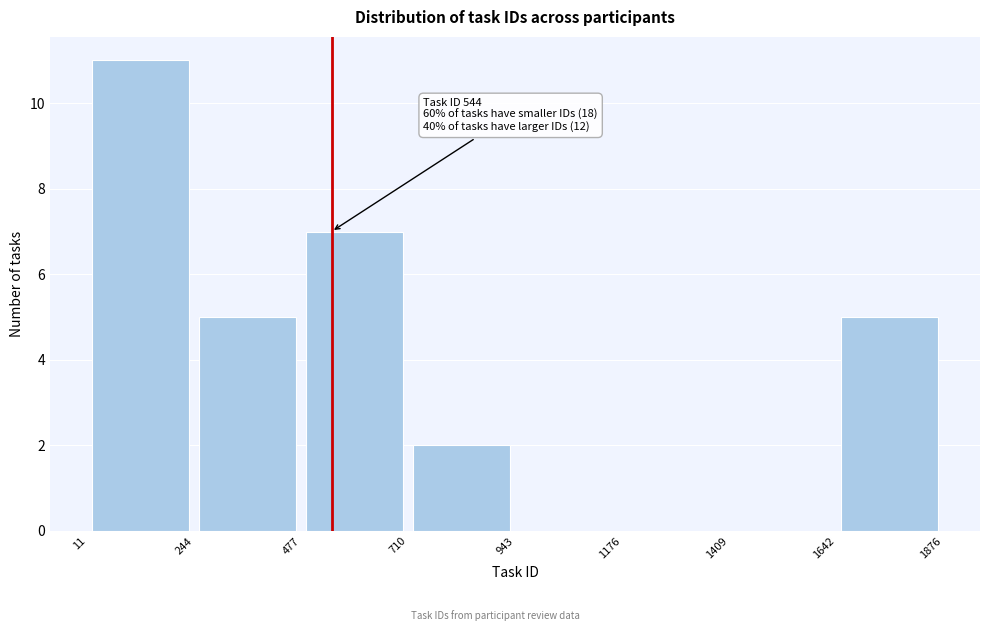

Over which range of the x-axis is the bar tallest?

11 to 244